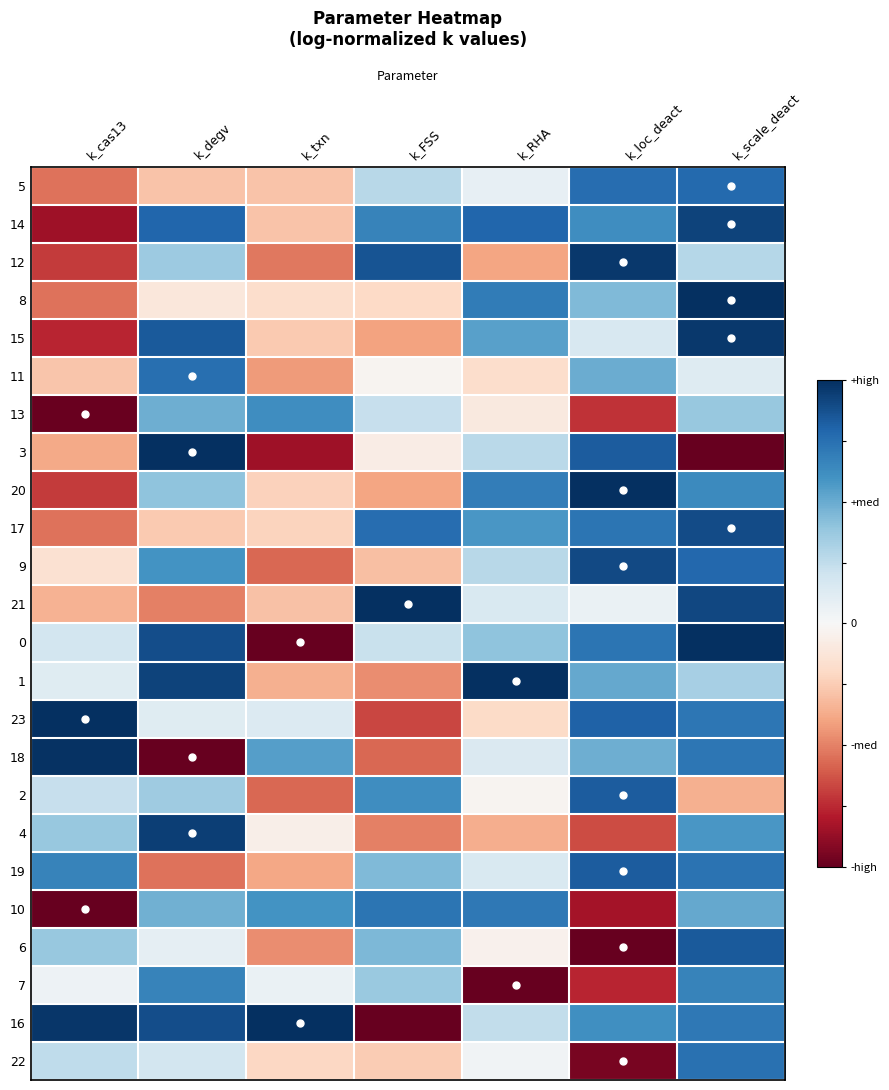

What is the maximum value shown in the chart?

1.0